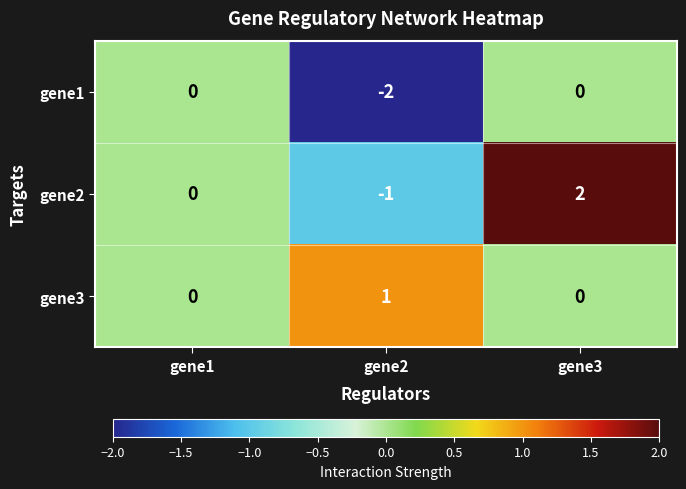

The value of gene3 at gene2 is 1. True or false?

True